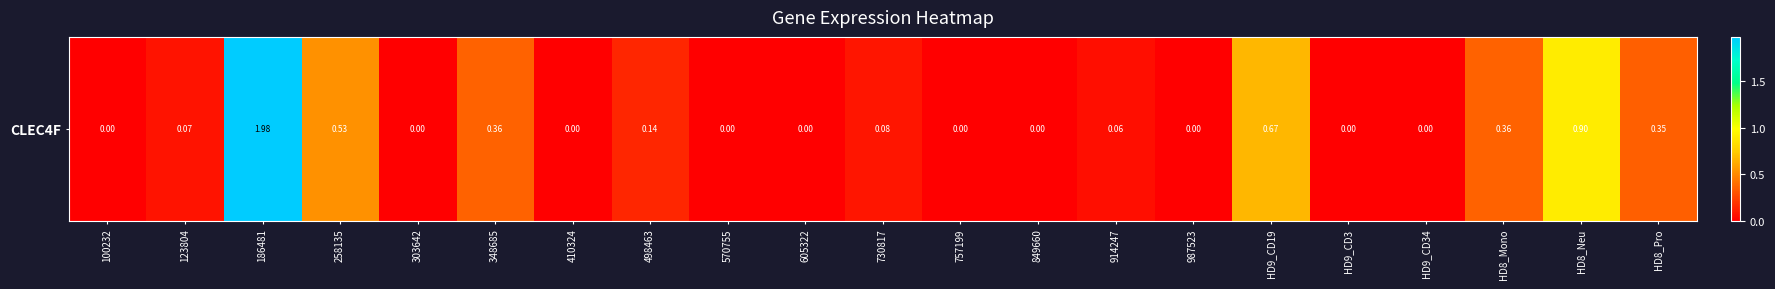

List the labels in order of value, smallest first.

100232, 303642, 410324, 570755, 605322, 757199, 849660, 987523, HD9_CD3, HD9_CD34, 914247, 123804, 730817, 498463, HD8_Pro, 348685, HD8_Mono, 258135, HD9_CD19, HD8_Neu, 186481